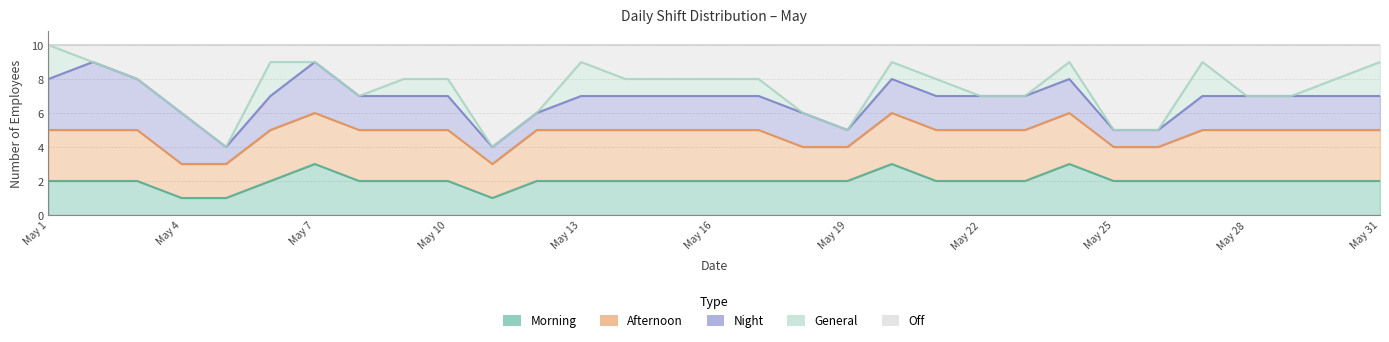

Which series has the largest total across all categories?

Afternoon